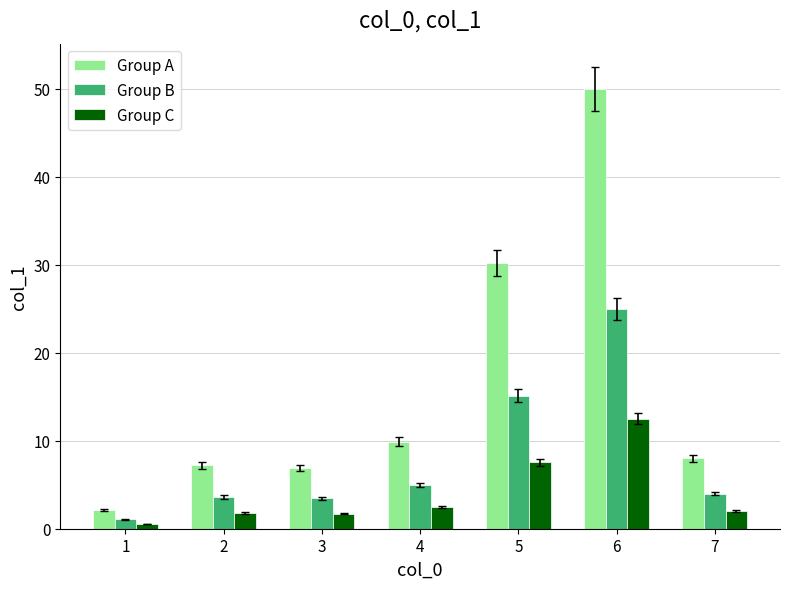

Where does the Group B series first go above 4?

4